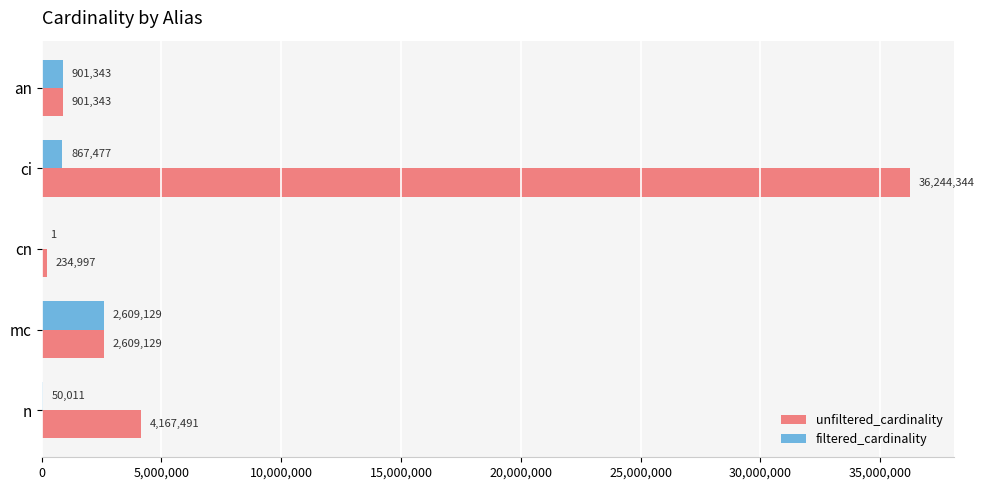

Which series changed the most between cn and mc?

filtered_cardinality